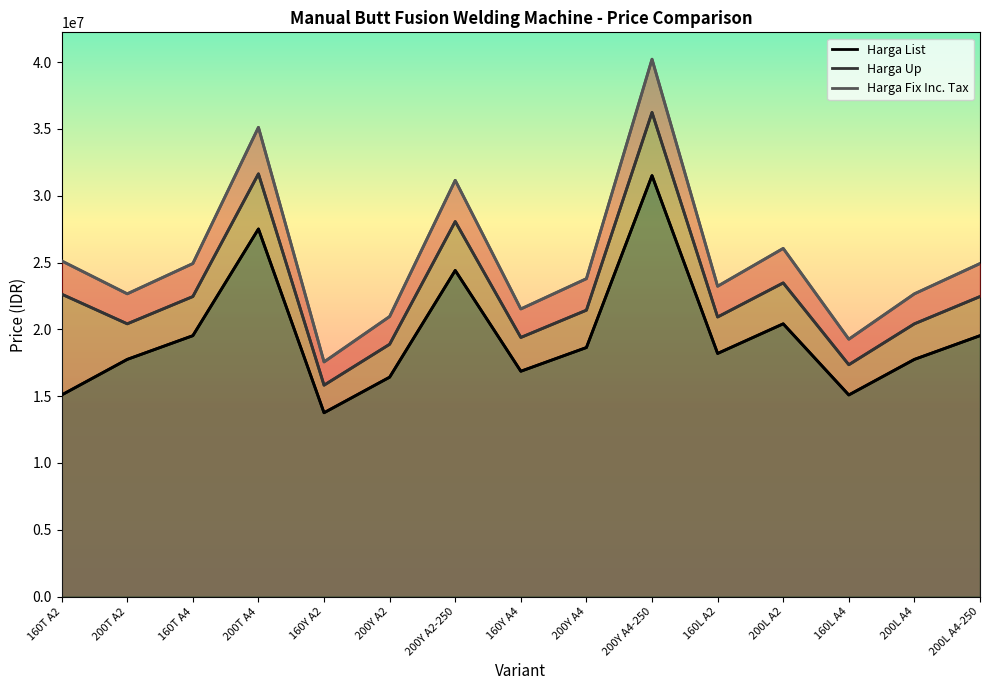

What is the value of the Harga Up point at the 6th from the left?

18881562.5